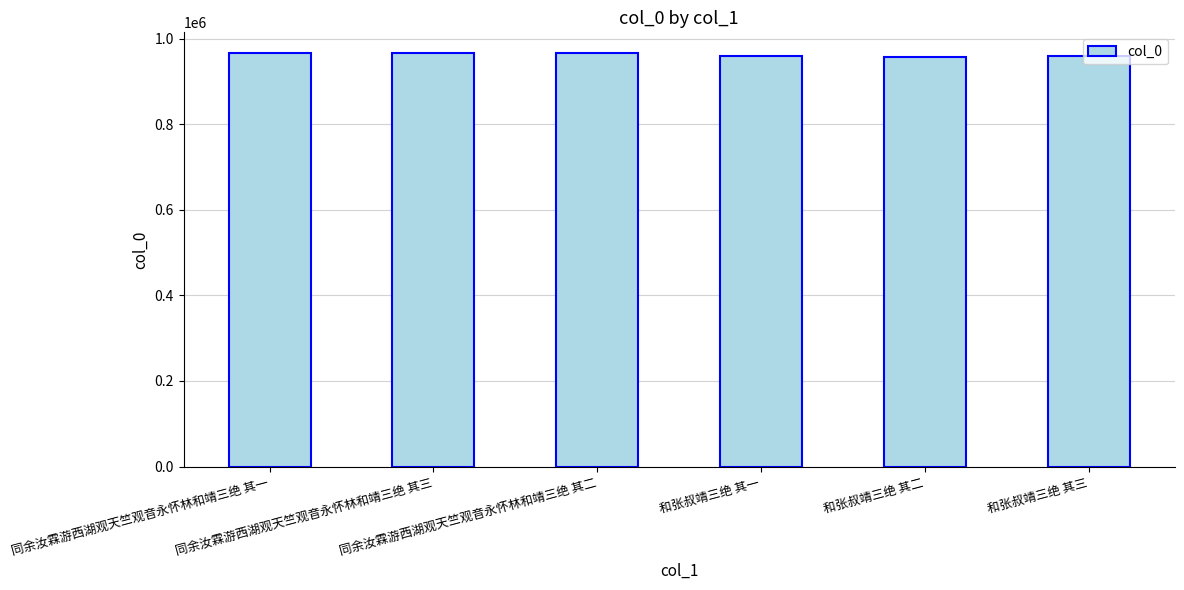

How many bars are there in total?

6